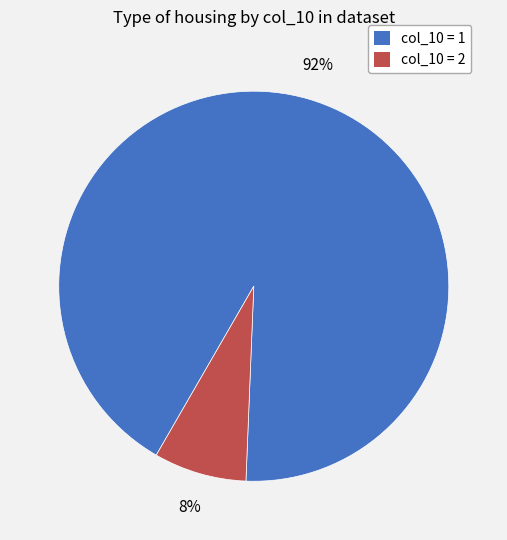

To the nearest percent, what is the average slice percentage?

50%